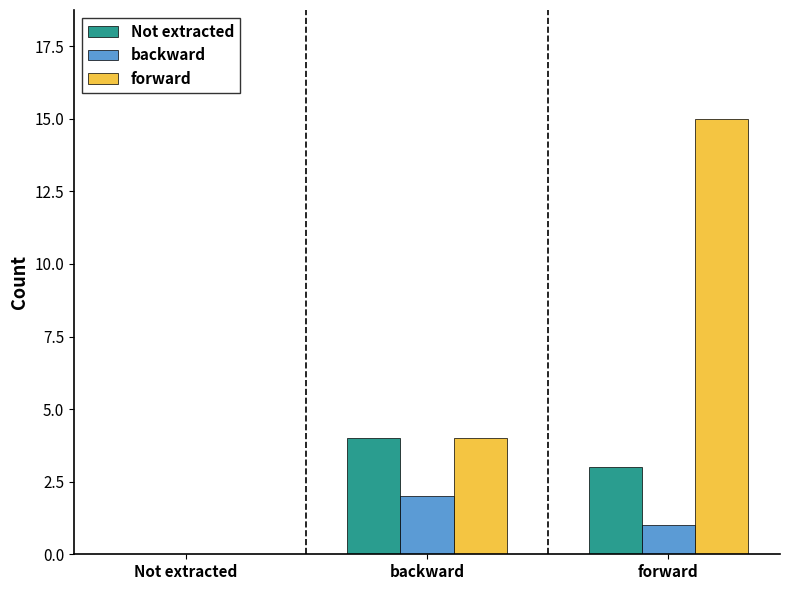

At which category is the sum across all series the highest?

forward